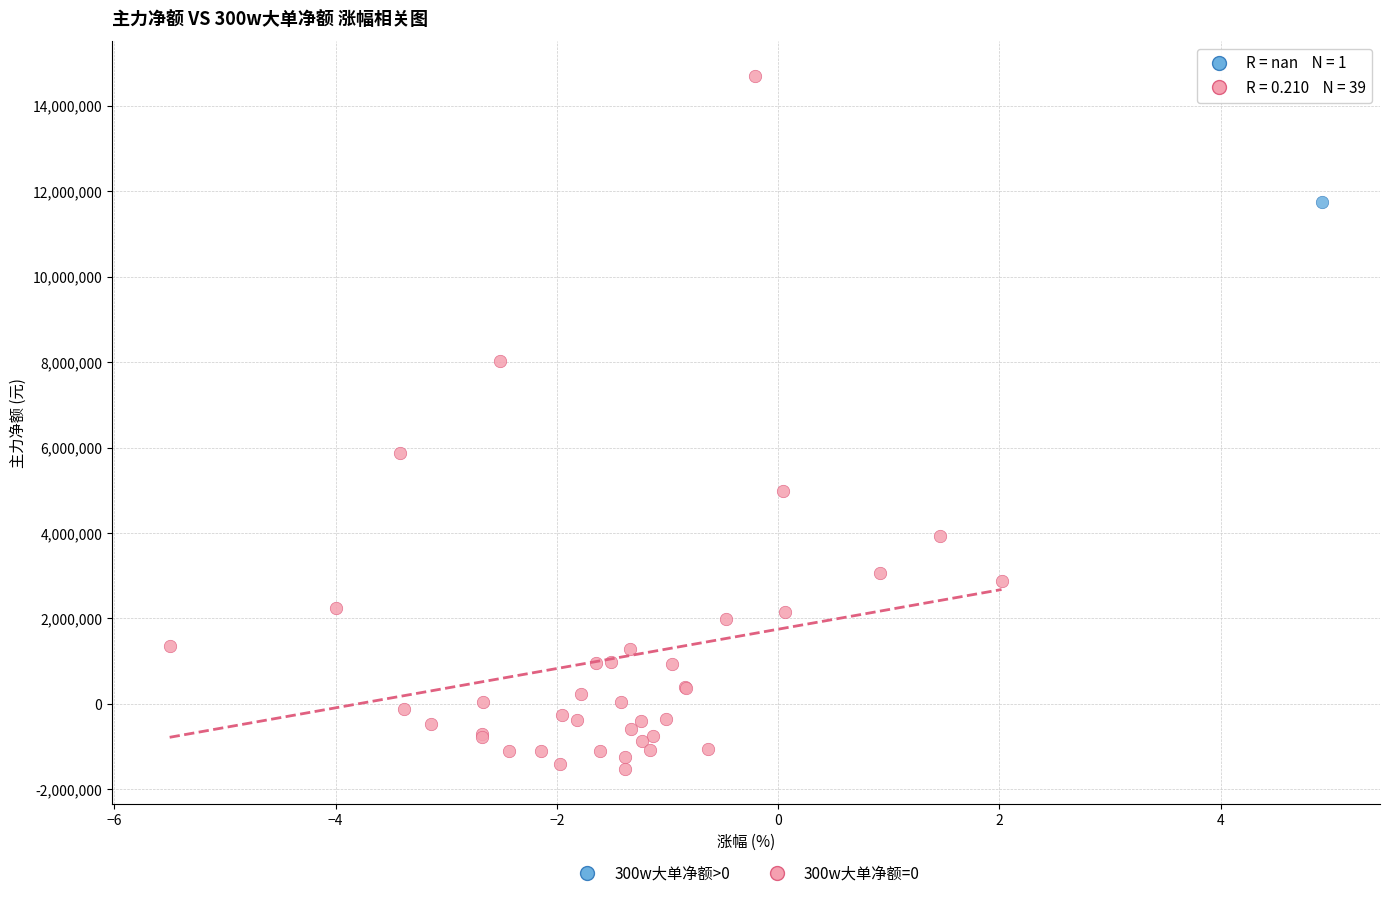

What are all the series names shown in the legend?

300w大单净额>0, 300w大单净额=0